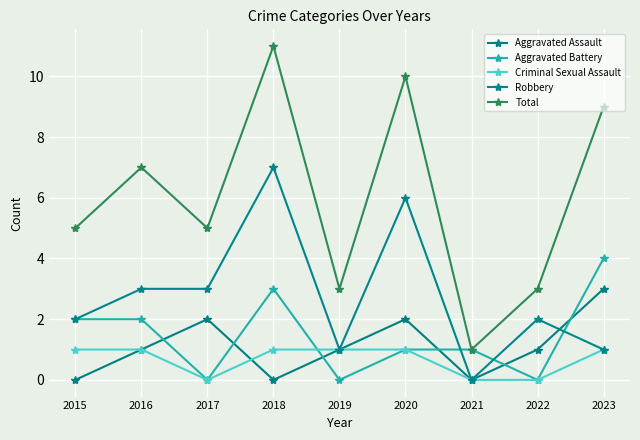

True or false: Total and Criminal Sexual Assault intersect in this chart.

False